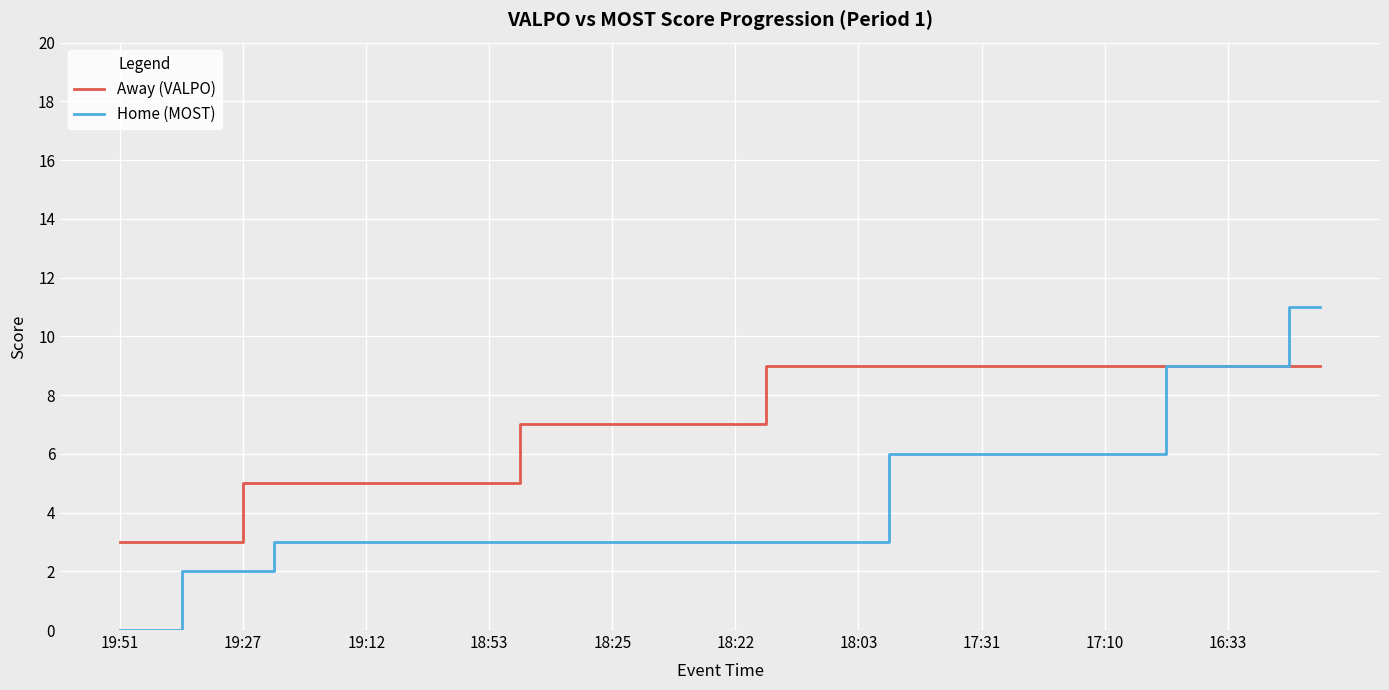

Which series has the largest total across all categories?

Away (VALPO)